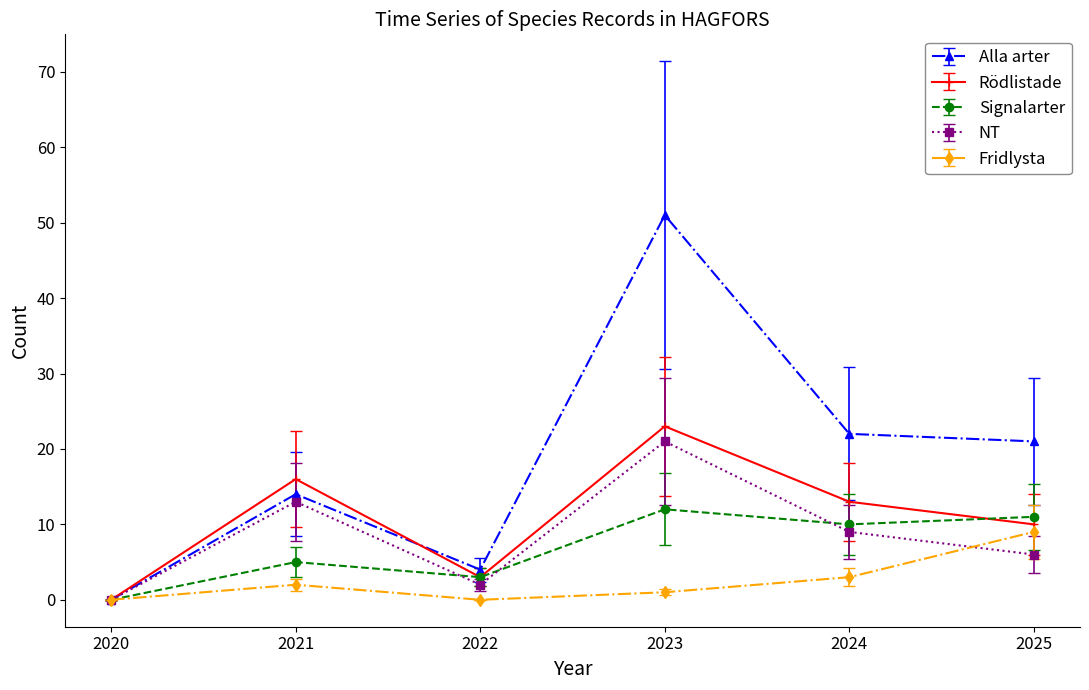

What is the total value across all series at 2025?

57